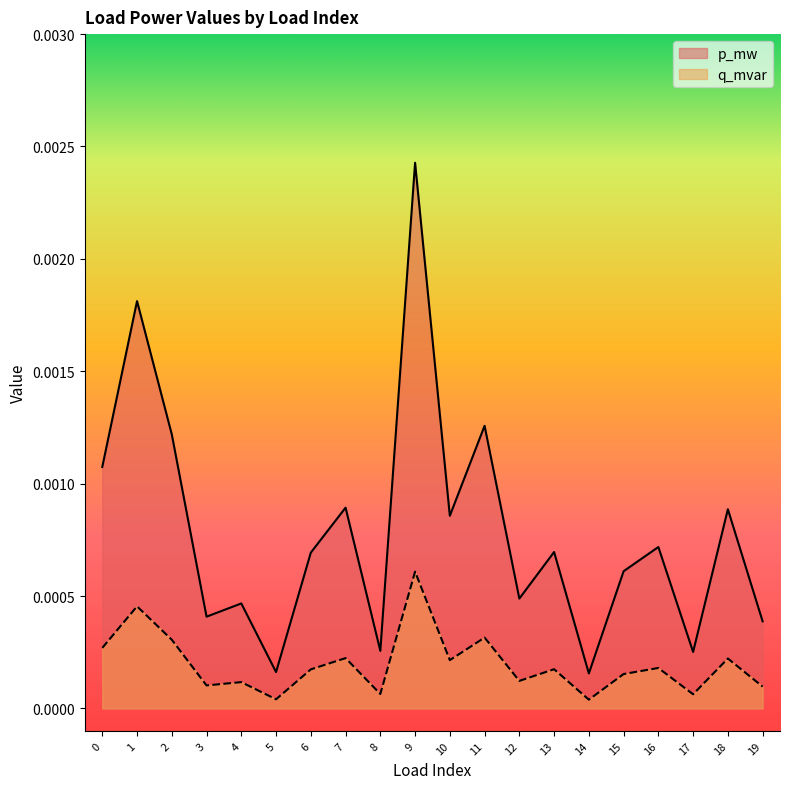

Is the value of p_mw at 3 greater than the value of q_mvar at 4?

Yes